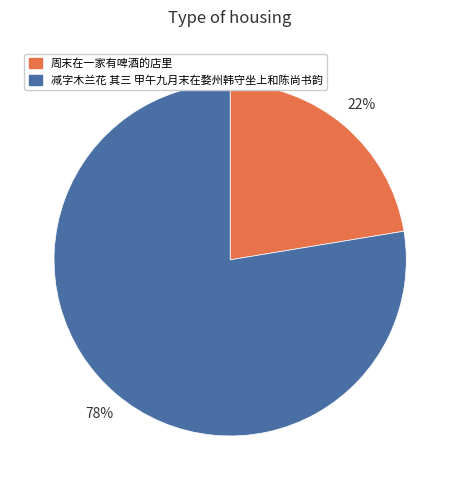

Is the sum of 周末在一家有啤酒的店里 and 减字木兰花 其三 甲午九月末在婺州韩守坐上和陈尚书韵 greater than half?

Yes